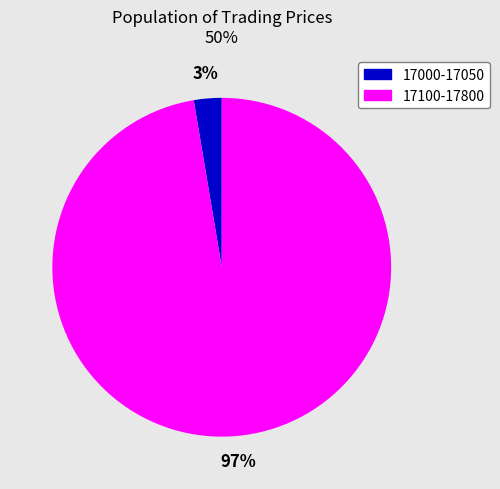

Does any single category account for the majority?

Yes